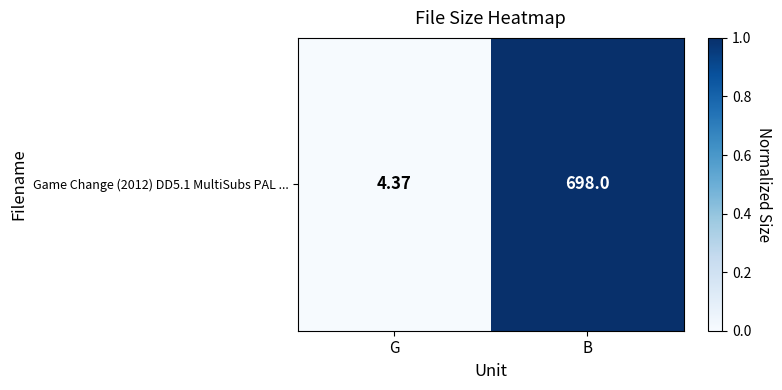

The chart shows a value of 0.0 at G. True or false?

True